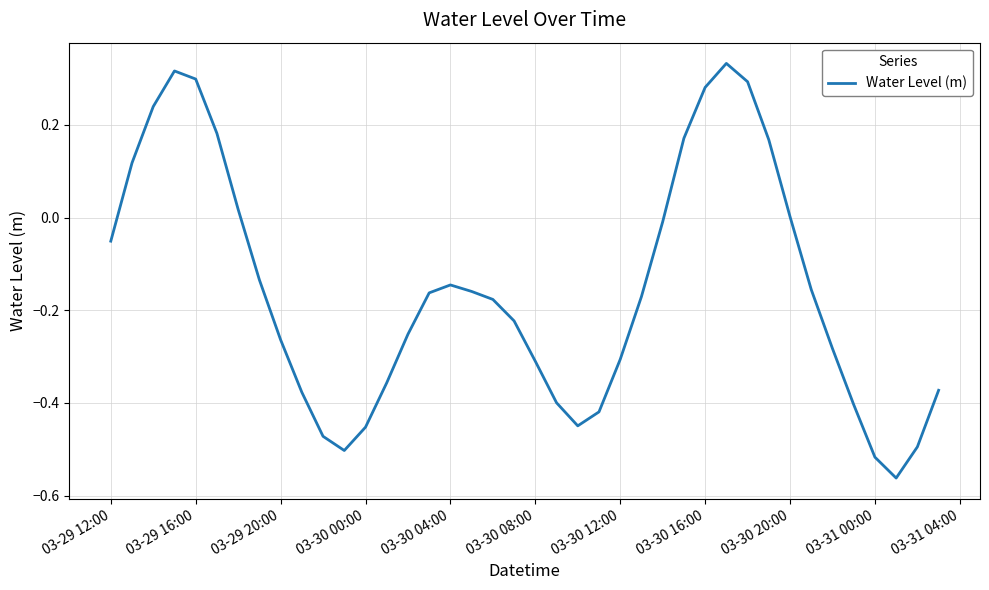

Does the chart have visible grid lines?

Yes